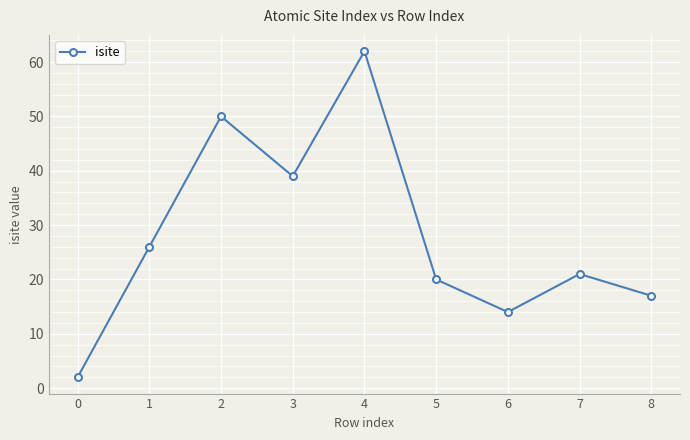

What is the difference between the maximum and minimum values?

60